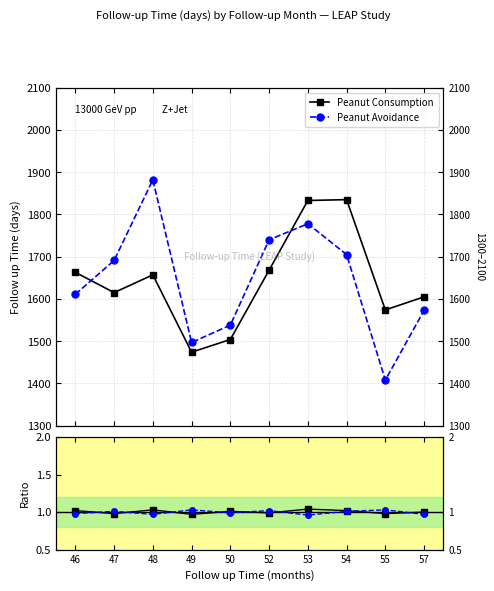

Is the value of Peanut Avoidance at 57 greater than the value of Peanut Consumption at 57?

No